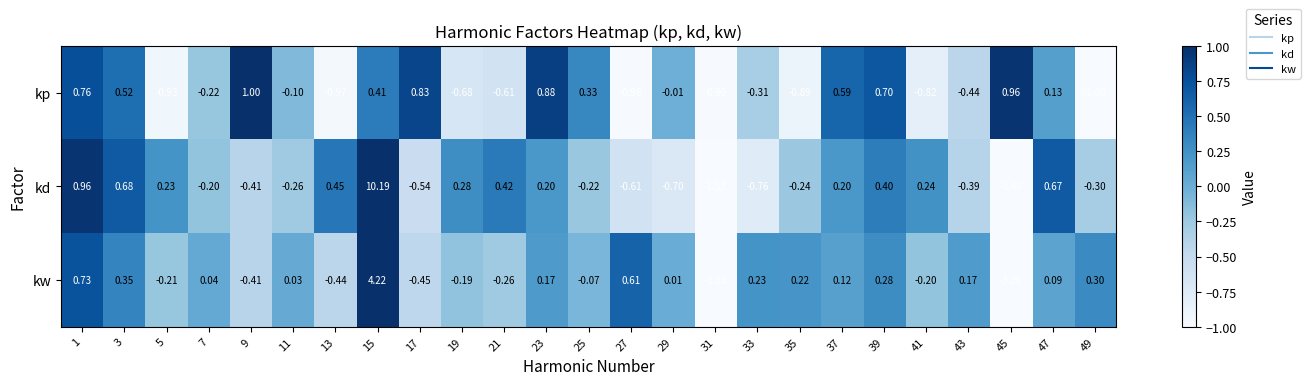

Rank the series by their maximum value, from lowest to highest.

kp, kw, kd